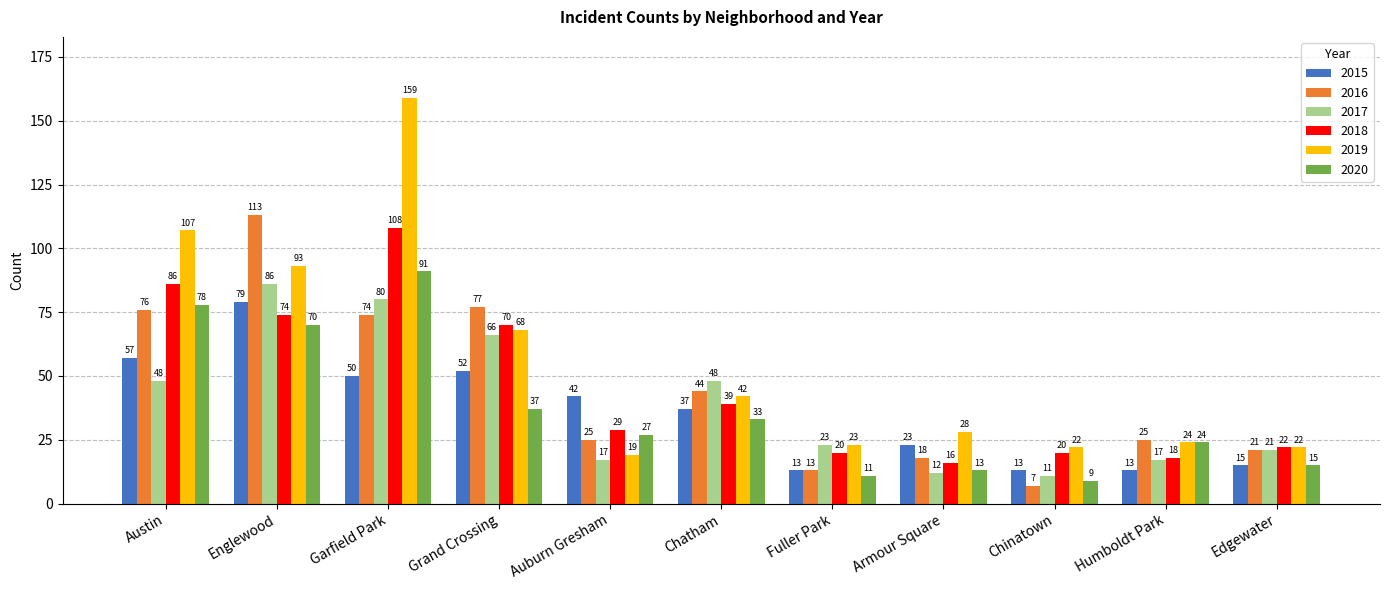

How many bars are there in each group?

6